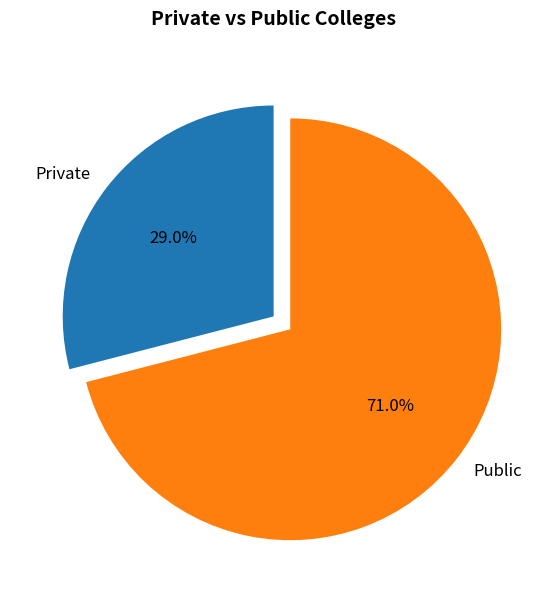

Combined, what portion of the pie is Private and Public?

100.0%